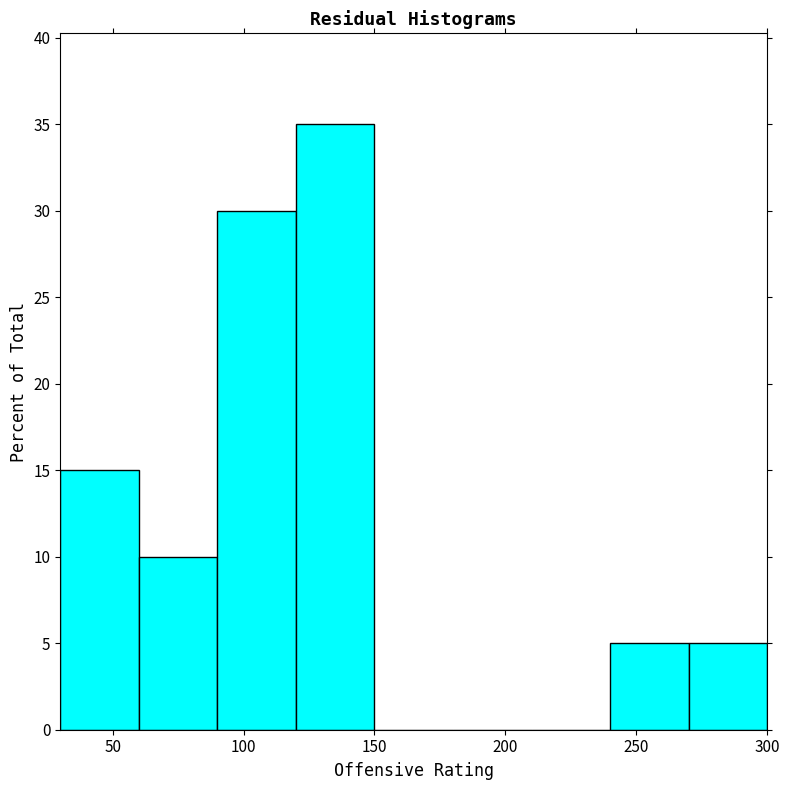

Over which range of the x-axis is the bar tallest?

120 to 150